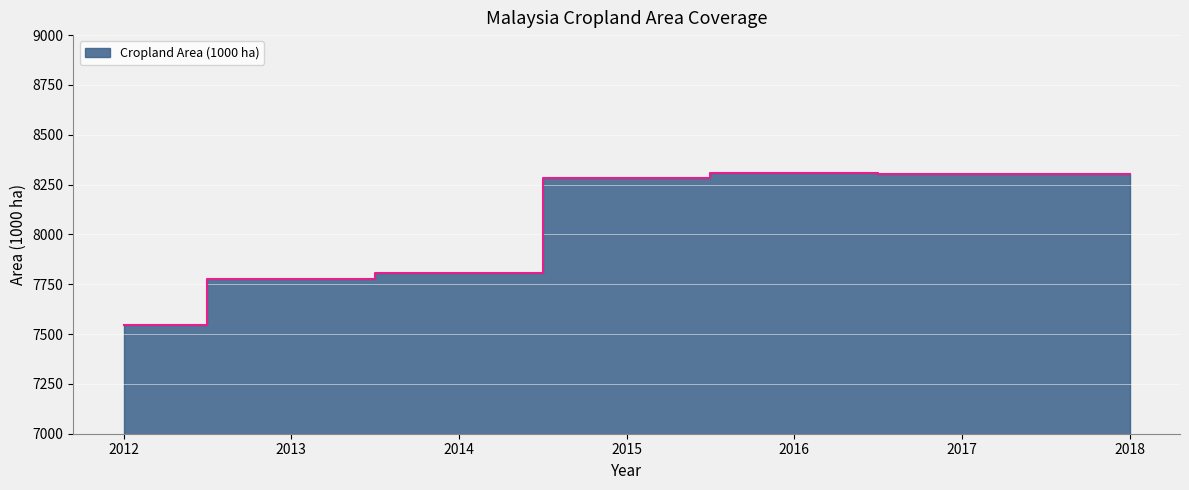

True or false: the data has more than 2 interior local peaks.

False